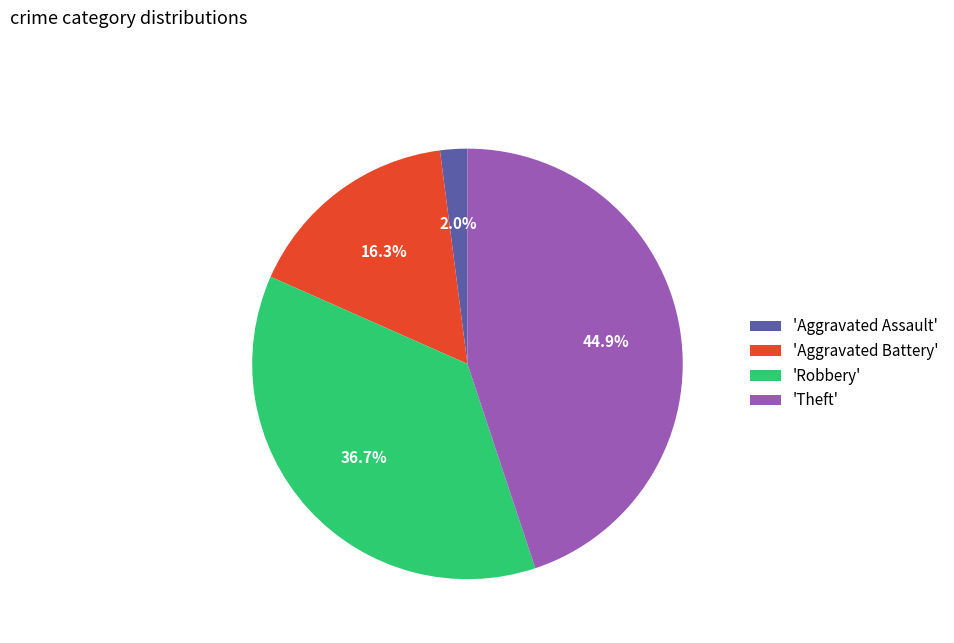

Which category has the smallest portion of the pie?

'Aggravated Assault'